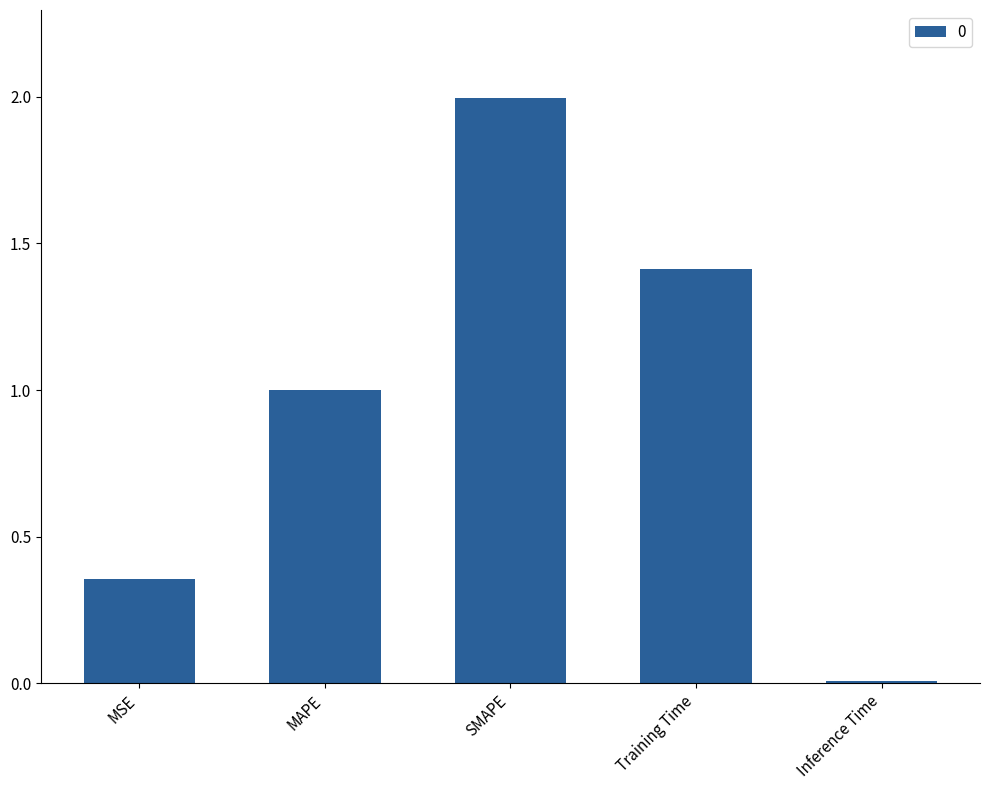

The chart shows a value of 1.4 at Training Time. True or false?

True